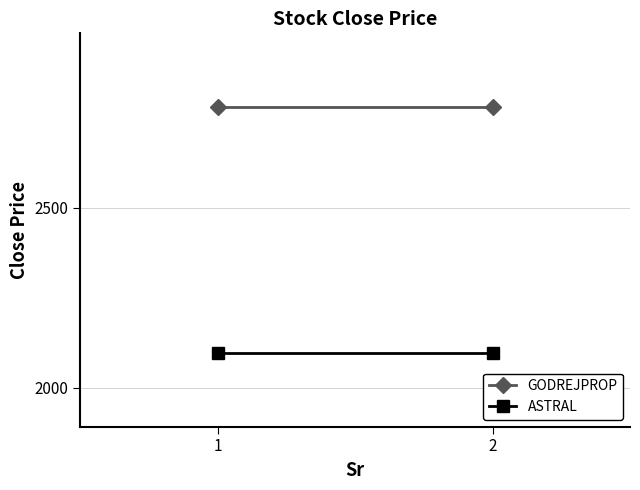

What is the sum of all ASTRAL values?

4193.7